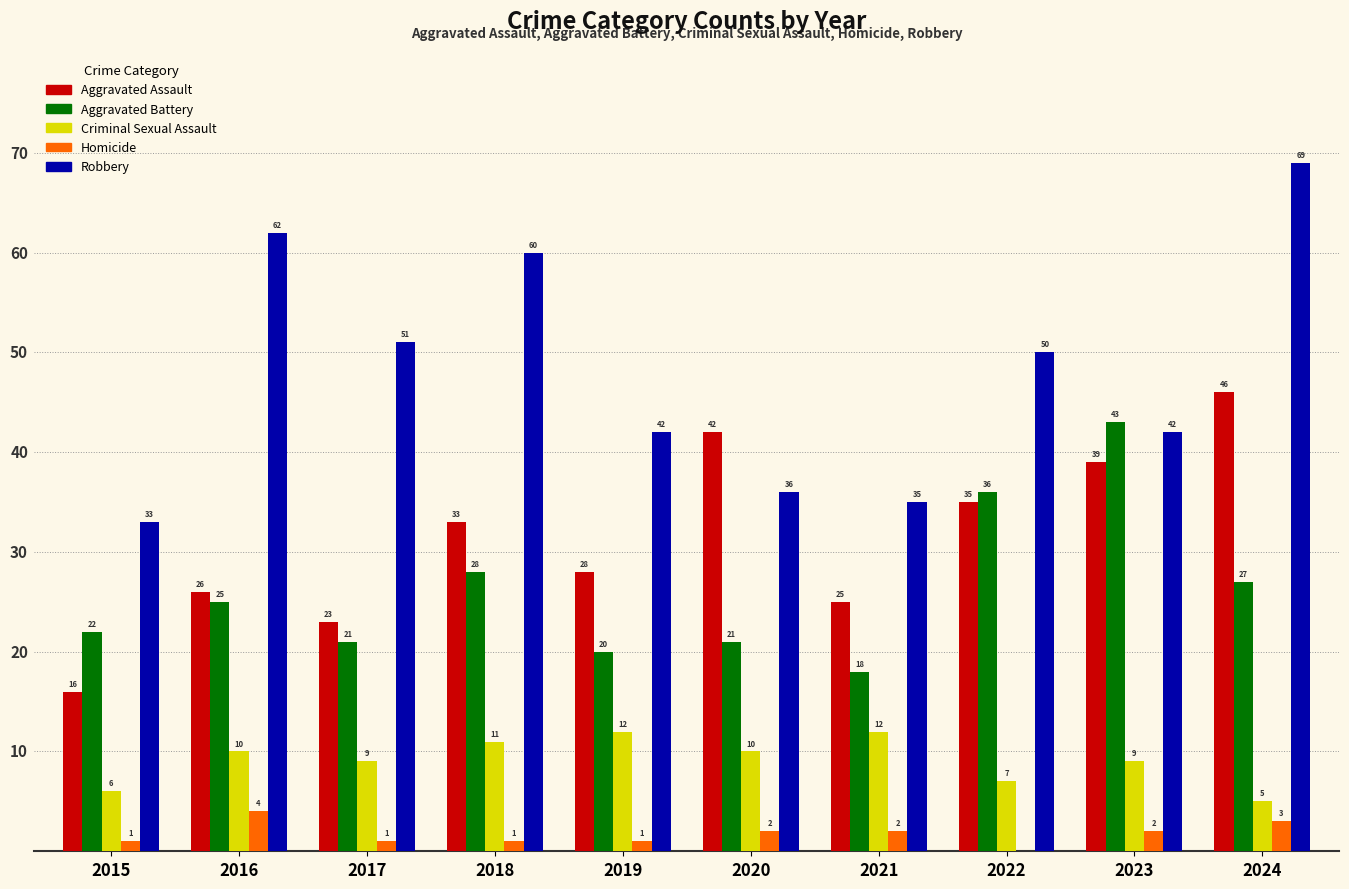

Reading right to left, list all the values displayed in this chart.

Aggravated Assault: 2024=46	2023=39	2022=35	2021=25	2020=42	2019=28	2018=33	2017=23	2016=26	2015=16
Aggravated Battery: 2024=27	2023=43	2022=36	2021=18	2020=21	2019=20	2018=28	2017=21	2016=25	2015=22
Criminal Sexual Assault: 2024=5	2023=9	2022=7	2021=12	2020=10	2019=12	2018=11	2017=9	2016=10	2015=6
Homicide: 2024=3	2023=2	2022=0	2021=2	2020=2	2019=1	2018=1	2017=1	2016=4	2015=1
Robbery: 2024=69	2023=42	2022=50	2021=35	2020=36	2019=42	2018=60	2017=51	2016=62	2015=33